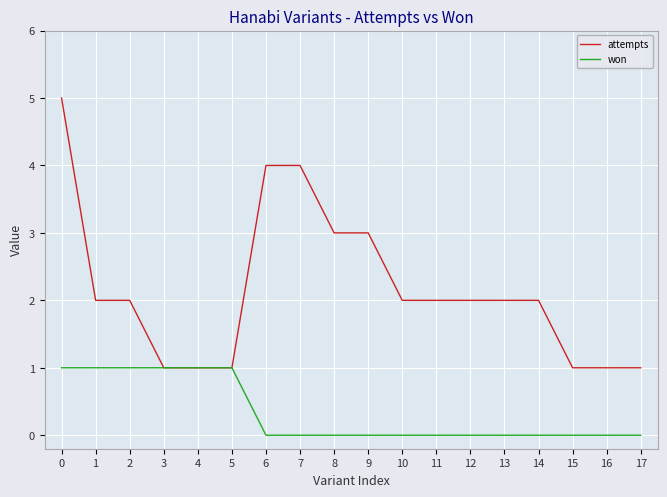

Which series has the largest total across all categories?

attempts